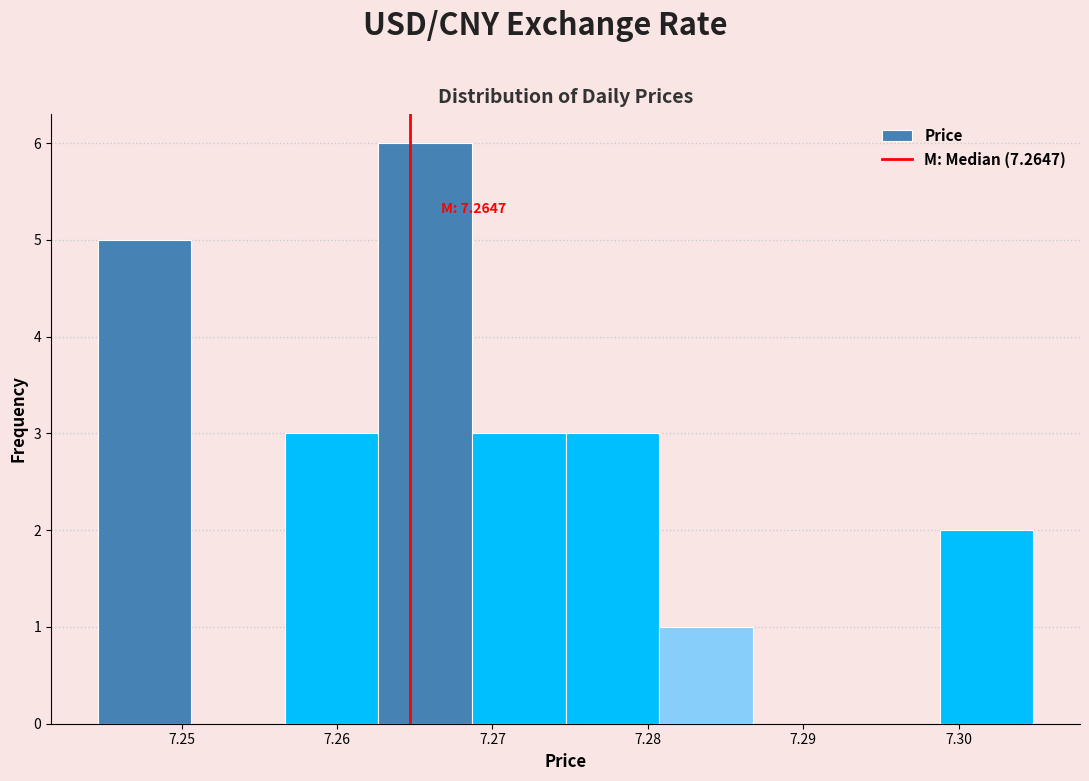

Over which range of the x-axis is the bar tallest?

7.263 to 7.269